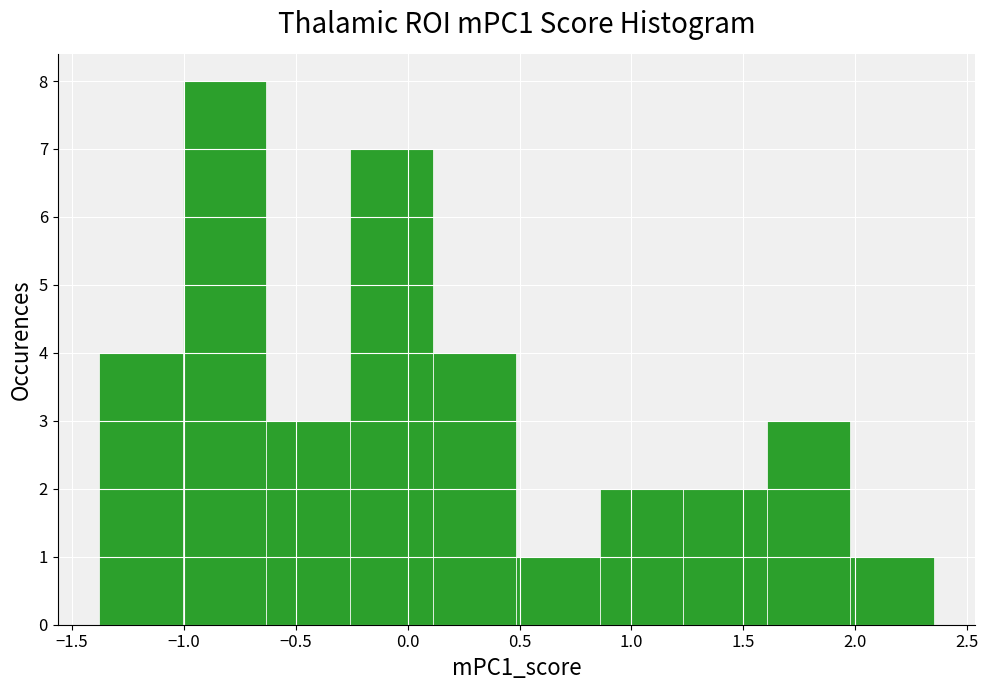

Reading left to right, transcribe this chart: for each bar, give the range it covers on the x-axis and its height. Neither the bar edges nor the heights are printed on the chart, so give them approximately, as read against the axes.

-1.40 to -1.00: 4
-1.00 to -0.65: 8
-0.65 to -0.25: 3
-0.25 to 0.10: 7
0.10 to 0.50: 4
0.50 to 0.85: 1
0.85 to 1.25: 2
1.25 to 1.60: 2
1.60 to 2.00: 3
2.00 to 2.35: 1